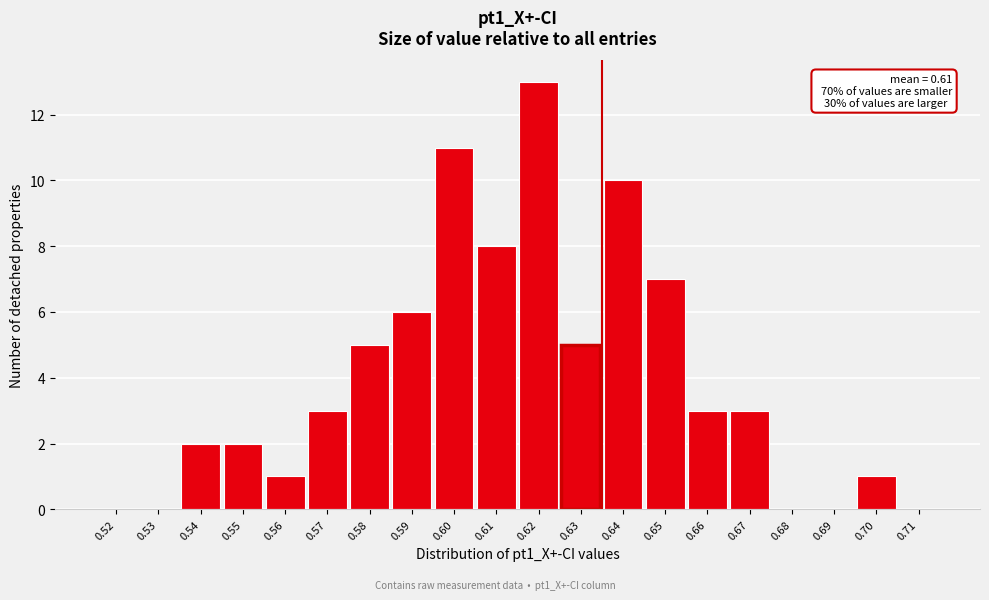

Reading left to right, what are all the values shown in this chart?

0.52=0	0.53=0	0.54=2	0.55=2	0.56=1	0.57=3	0.58=5	0.59=6	0.60=11	0.61=8	0.62=13	0.63=5	0.64=10	0.65=7	0.66=3	0.67=3	0.68=0	0.69=0	0.70=1	0.71=0